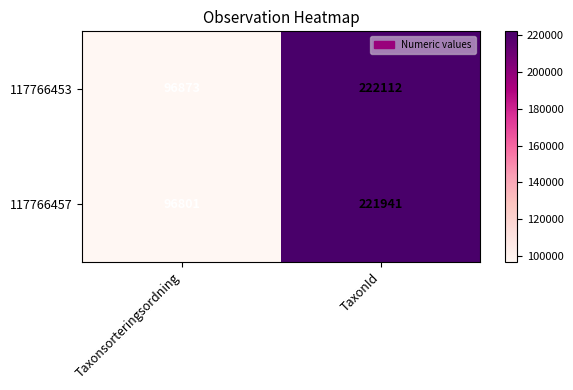

Read the 117766457 value at TaxonId, to the nearest 10.

221940